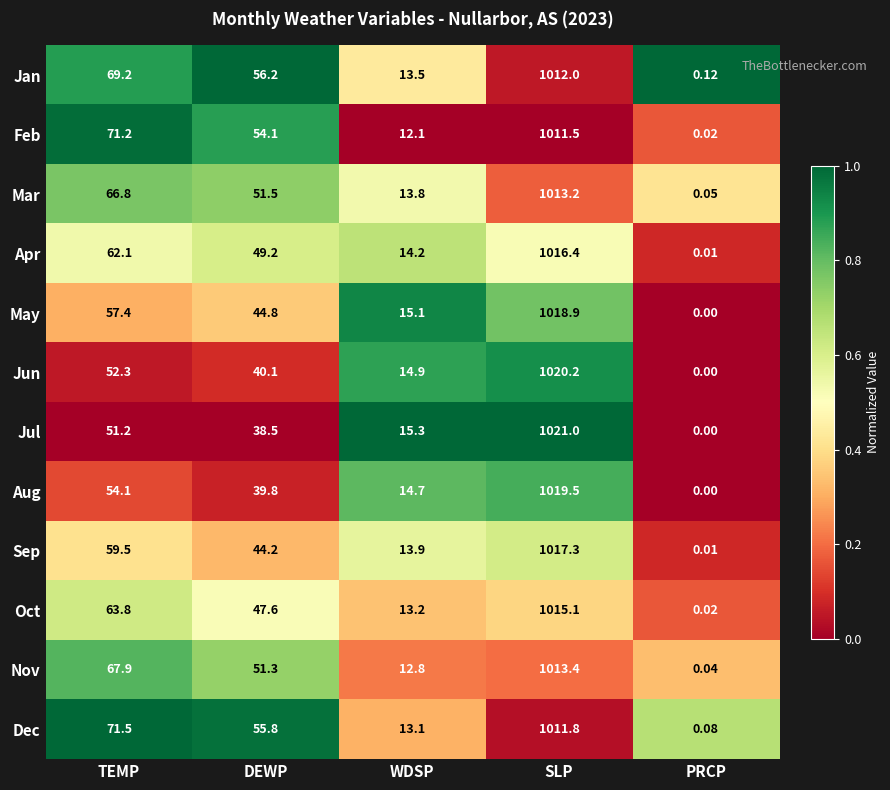

Which series changed the most between TEMP and DEWP?

Feb